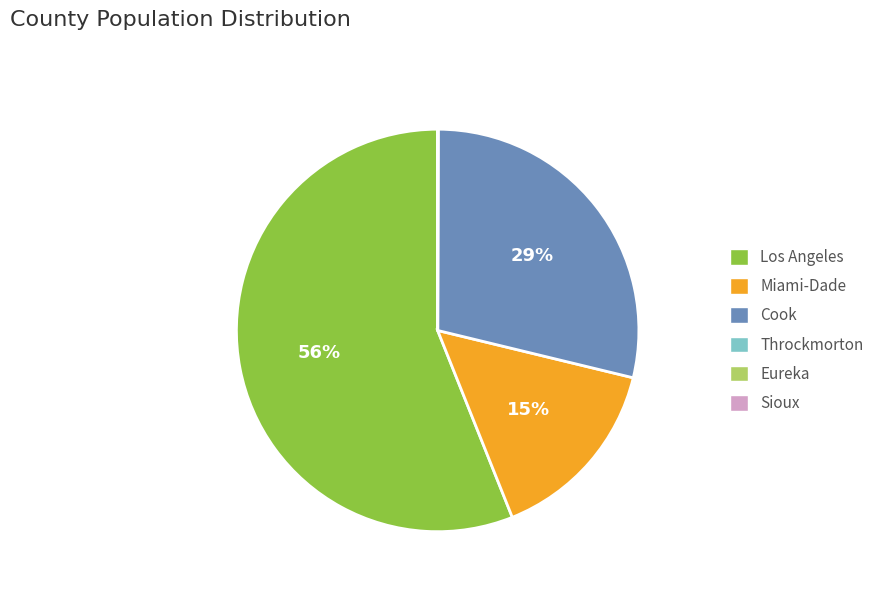

What is the largest slice in the pie chart?

Los Angeles